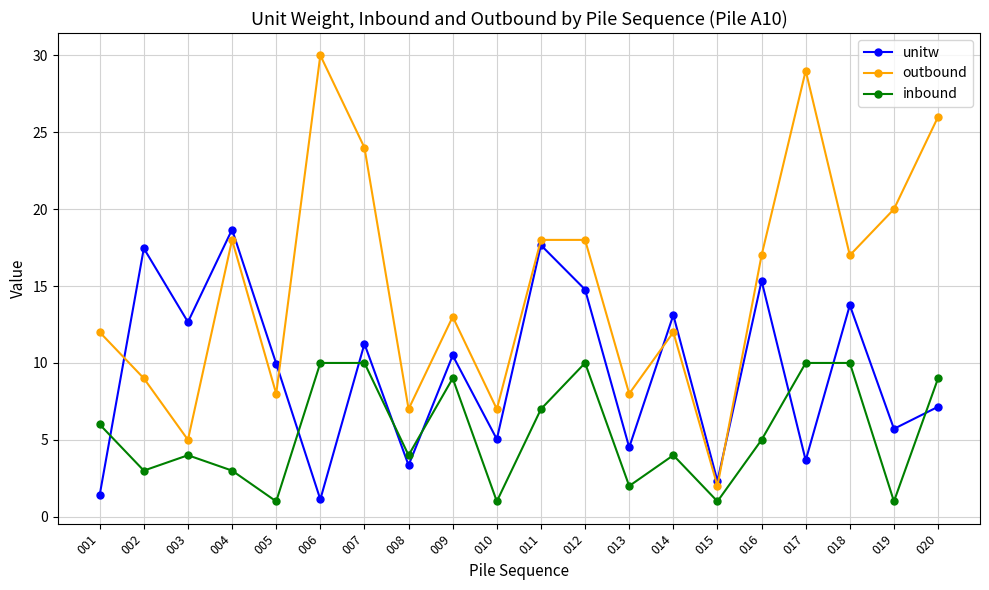

Rank the series at 004 from lowest to highest value.

inbound, outbound, unitw